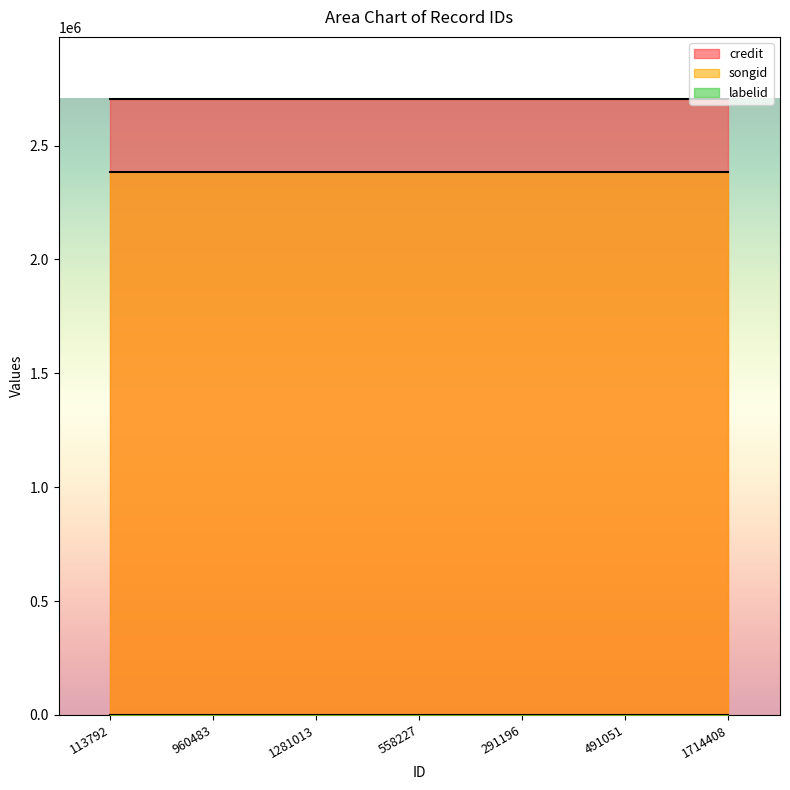

The value of credit at 113792 is 2706365. True or false?

True